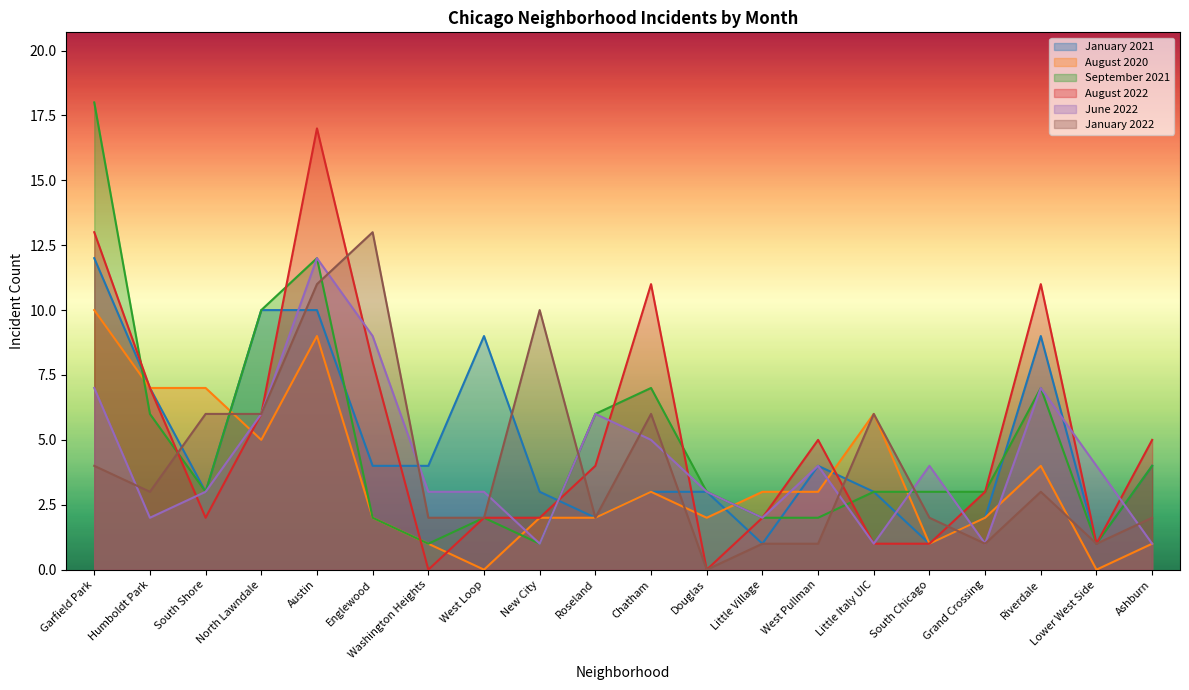

Is it true that September 2021 equals 1 at Little Village?

False